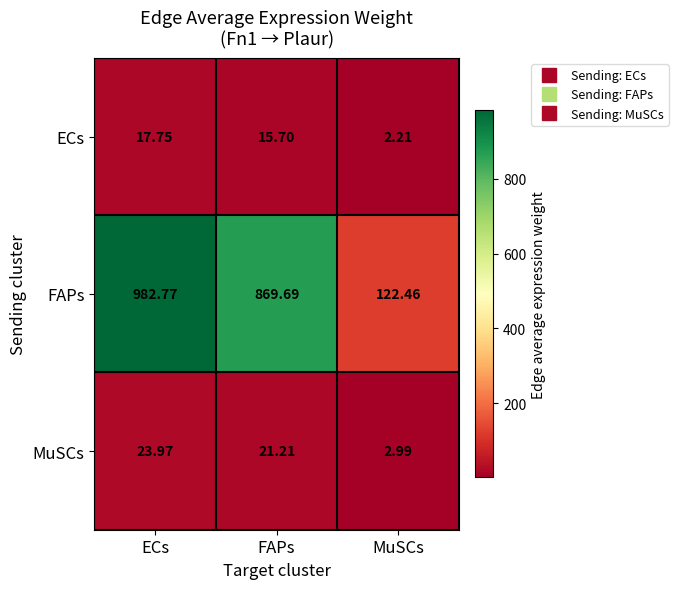

Rank the series by their maximum value, from lowest to highest.

ECs, MuSCs, FAPs